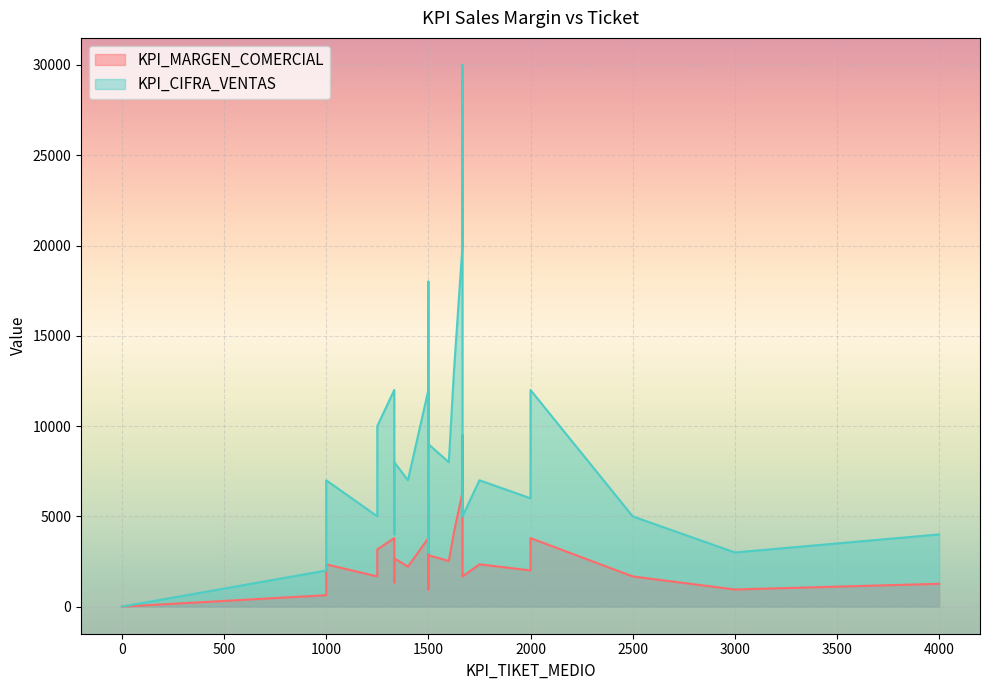

Reading left to right, what are all the values shown in this chart?

KPI_MARGEN_COMERCIAL: 2500=1673	1750=2342	1333=2676	1667=1673	1333=1338	0=0	0=0	1250=1673	2000=2007	1250=1673	0=0	1000=2342	1333=2676	1500=3011	1600=2531	1333=3796	1333=3796	4000=1265	0=0	3000=949	1500=949	1400=2215	1500=3796	1500=5695	0=0	1667=6327	0=0	1667=9491	1500=949	2000=3796	1000=633	1250=3164	1500=2847	1625=4113
KPI_CIFRA_VENTAS: 2500=5000	1750=7000	1333=8000	1667=5000	1333=4000	0=0	0=0	1250=5000	2000=6000	1250=5000	0=0	1000=7000	1333=8000	1500=9000	1600=8000	1333=12000	1333=12000	4000=4000	0=0	3000=3000	1500=3000	1400=7000	1500=12000	1500=18000	0=0	1667=20000	0=0	1667=30000	1500=3000	2000=12000	1000=2000	1250=10000	1500=9000	1625=13000